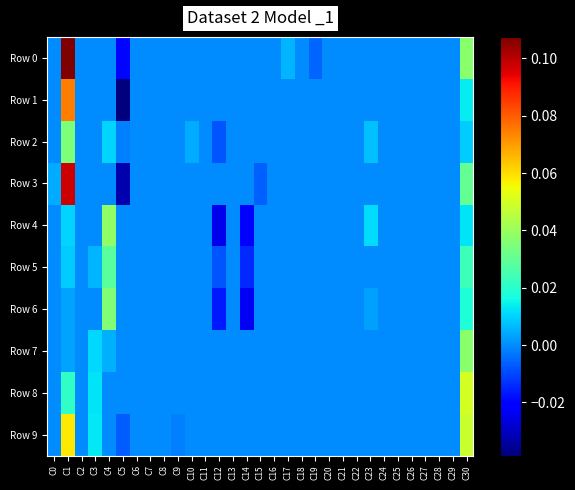

Which series has the largest range (max minus min)?

Row 3